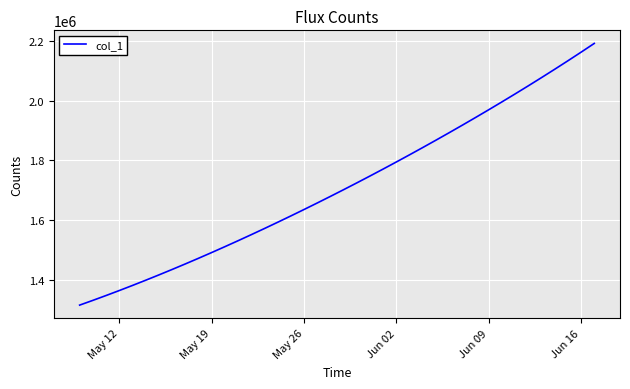

What is the maximum value shown in the chart?

2192186.5